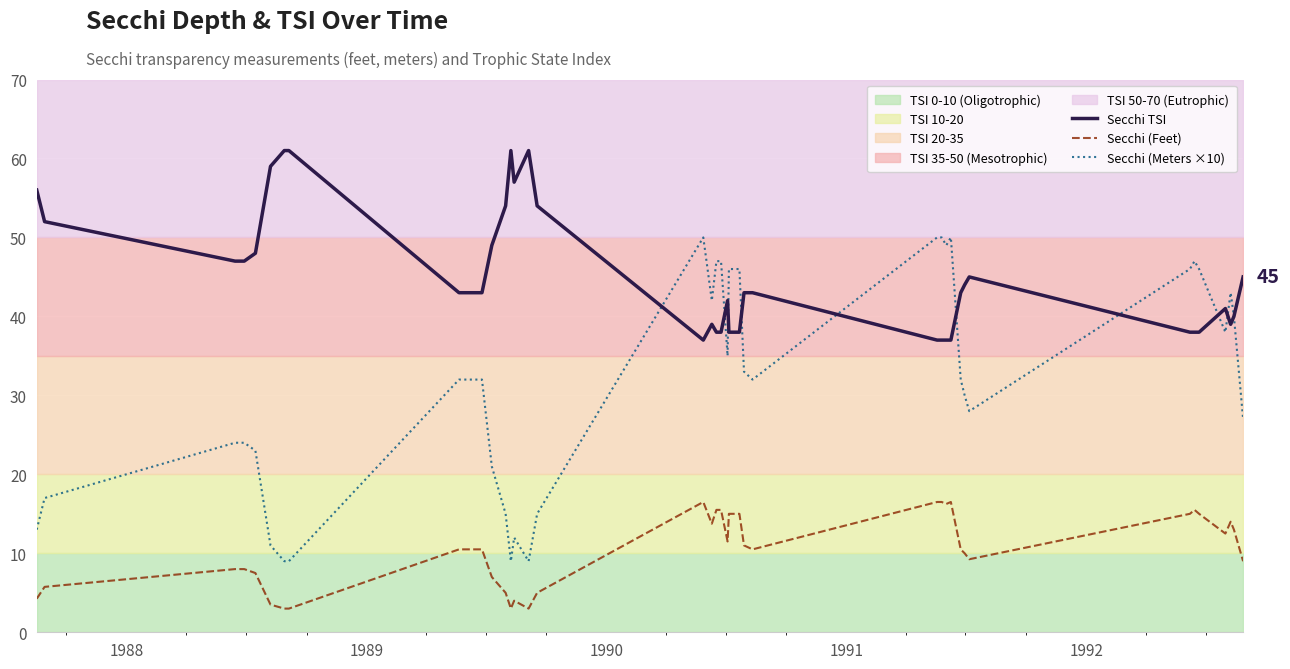

What are all the series names shown in the legend?

Secchi TSI, Secchi (Feet), Secchi (Meters ×10)